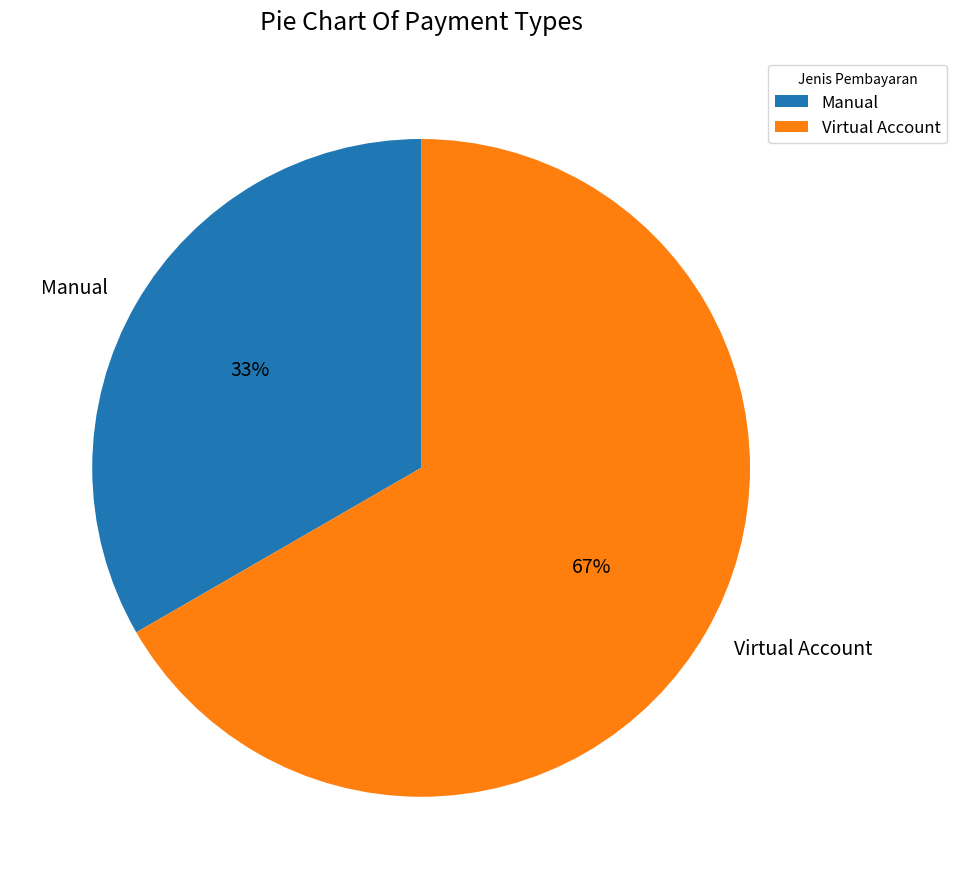

To the nearest percent, what percentage of the pie is Virtual Account?

67%